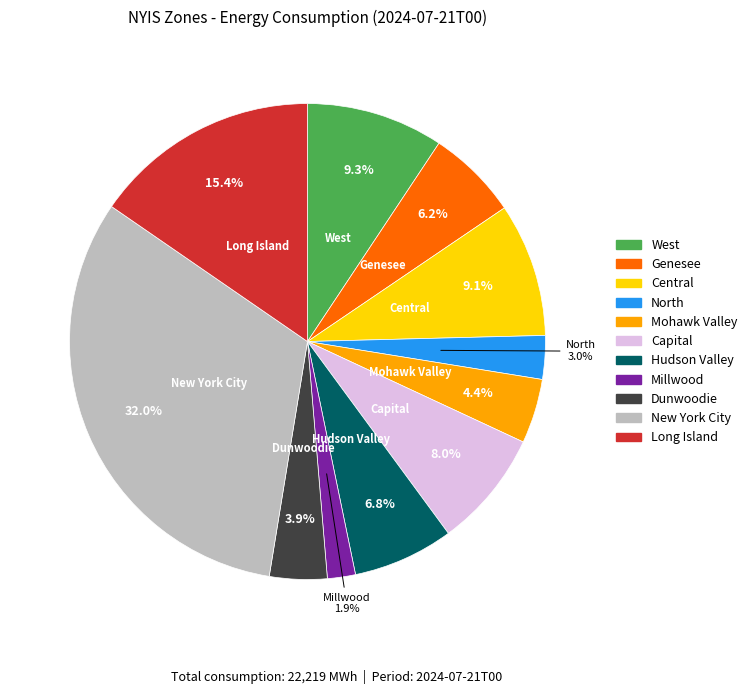

Count the number of slices in the pie.

11